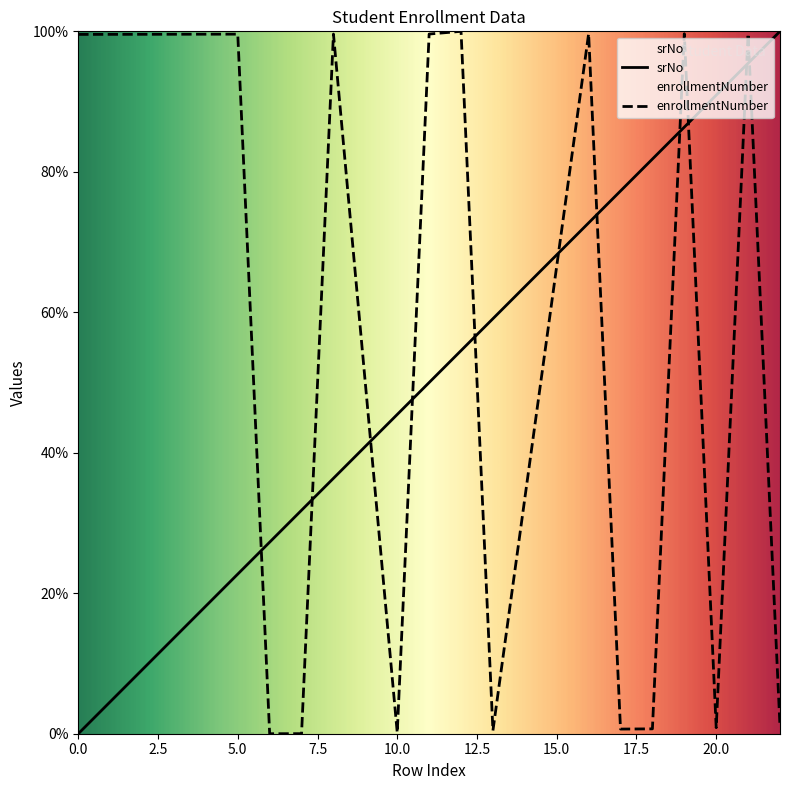

How many data points in enrollmentNumber are less than 99?

8